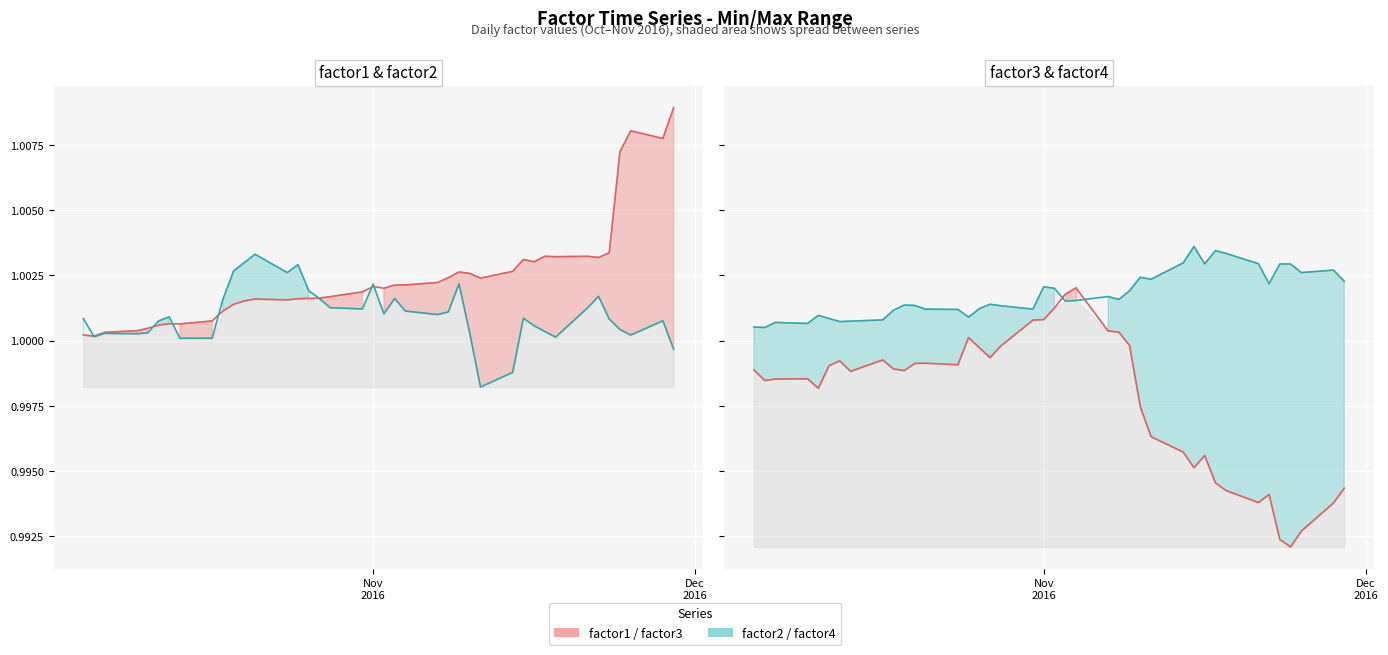

Reading left to right, what are all the values shown in this chart?

factor1 line: 1.0	1.0	1.0	1.0	1.0	1.0	1.0	1.0	1.0	1.0	1.0	1.0	1.0	1.0	1.0	1.0	1.0	1.0	1.0	1.0	1.0	1.0	1.0	1.0	1.0	1.0	1.0	1.0	1.0	1.0	1.0	1.0	1.0	1.0	1.0	1.0	1.0	1.0	1.0	1.0
factor2 line: 1.0	1.0	1.0	1.0	1.0	1.0	1.0	1.0	1.0	1.0	1.0	1.0	1.0	1.0	1.0	1.0	1.0	1.0	1.0	1.0	1.0	1.0	1.0	1.0	1.0	1.0	1.0	1.0	1.0	1.0	1.0	1.0	1.0	1.0	1.0	1.0	1.0	1.0	1.0	1.0
factor3 line: 1.0	1.0	1.0	1.0	1.0	1.0	1.0	1.0	1.0	1.0	1.0	1.0	1.0	1.0	1.0	1.0	1.0	1.0	1.0	1.0	1.0	1.0	1.0	1.0	1.0	1.0	1.0	1.0	1.0	1.0	1.0	1.0	1.0	1.0	1.0	1.0	1.0	1.0	1.0	1.0
factor4 line: 1.0	1.0	1.0	1.0	1.0	1.0	1.0	1.0	1.0	1.0	1.0	1.0	1.0	1.0	1.0	1.0	1.0	1.0	1.0	1.0	1.0	1.0	1.0	1.0	1.0	1.0	1.0	1.0	1.0	1.0	1.0	1.0	1.0	1.0	1.0	1.0	1.0	1.0	1.0	1.0